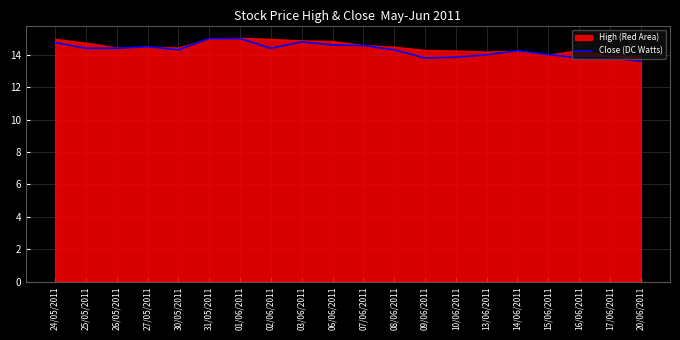

How many points are higher than both their immediate neighbors (excluding endpoints)?

3